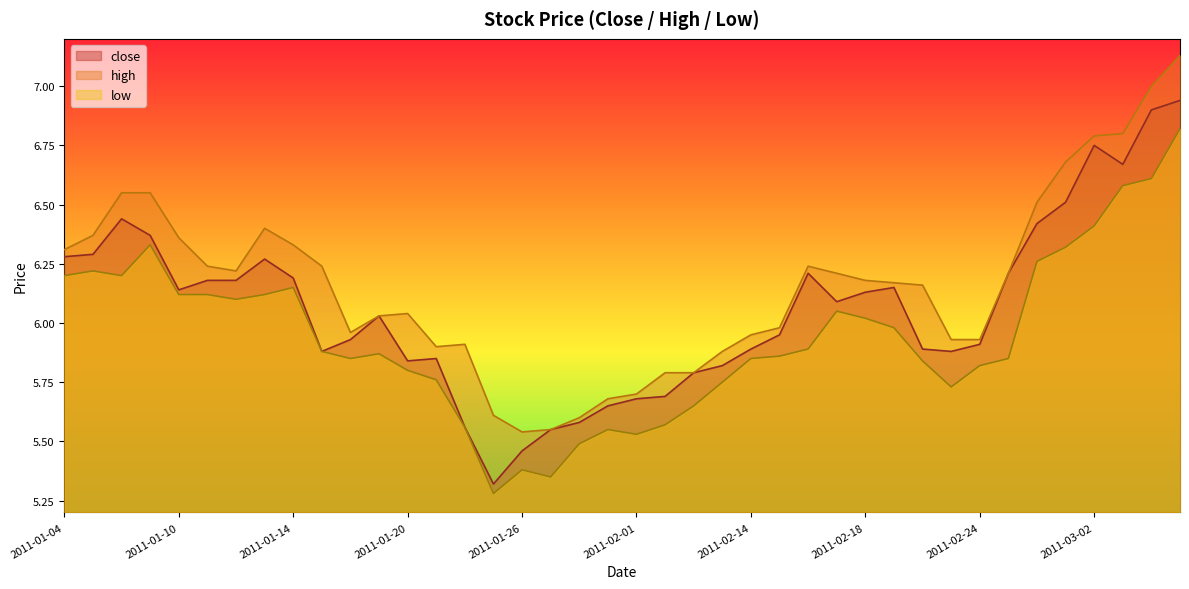

Is it true that low equals 5.8 at 2011-01-20?

True